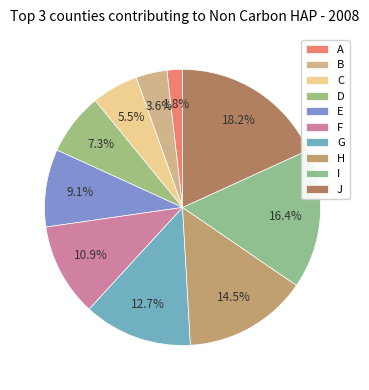

Is there a majority slice in this chart?

No